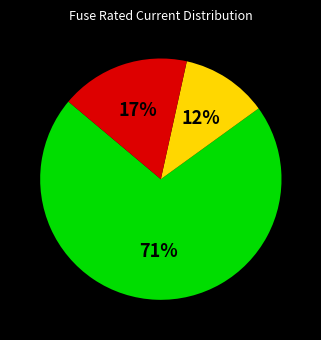

How many slices are in this pie chart?

3